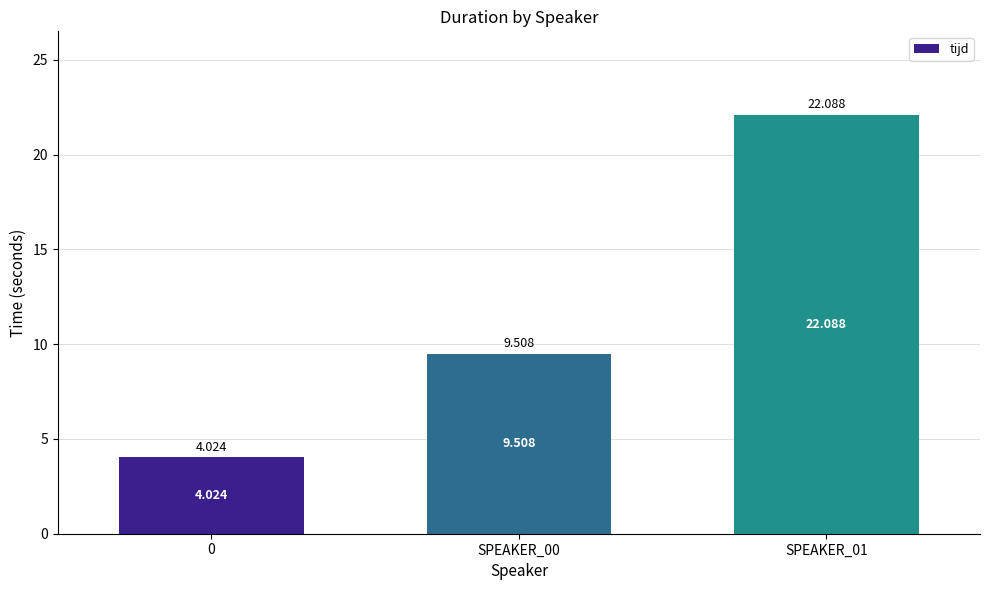

What is the sum of all values?

35.6